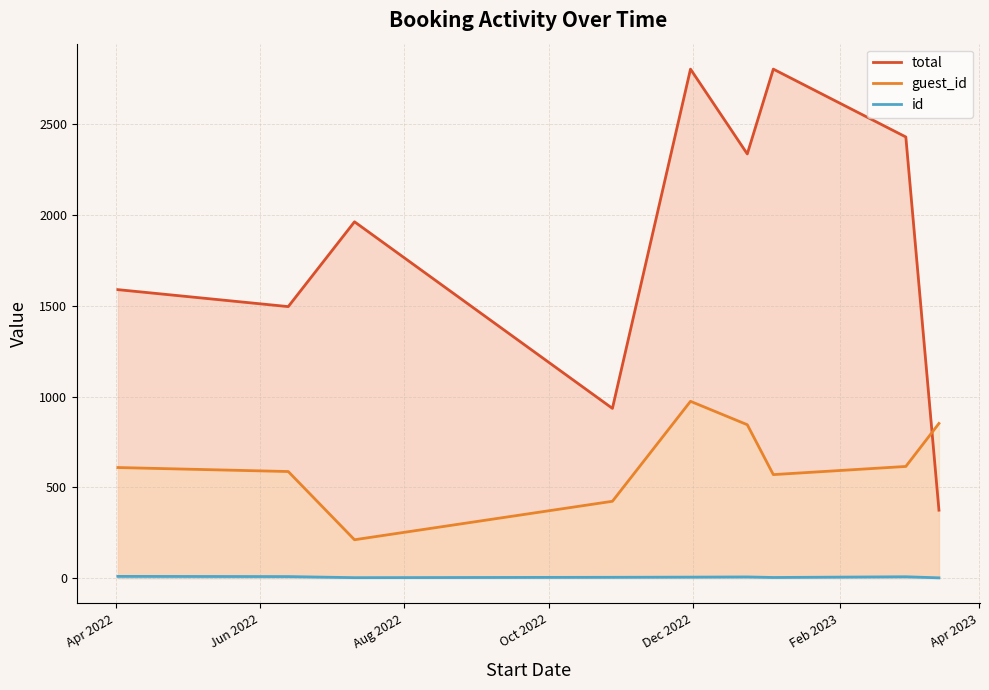

True or false: id and total cross at least once.

False